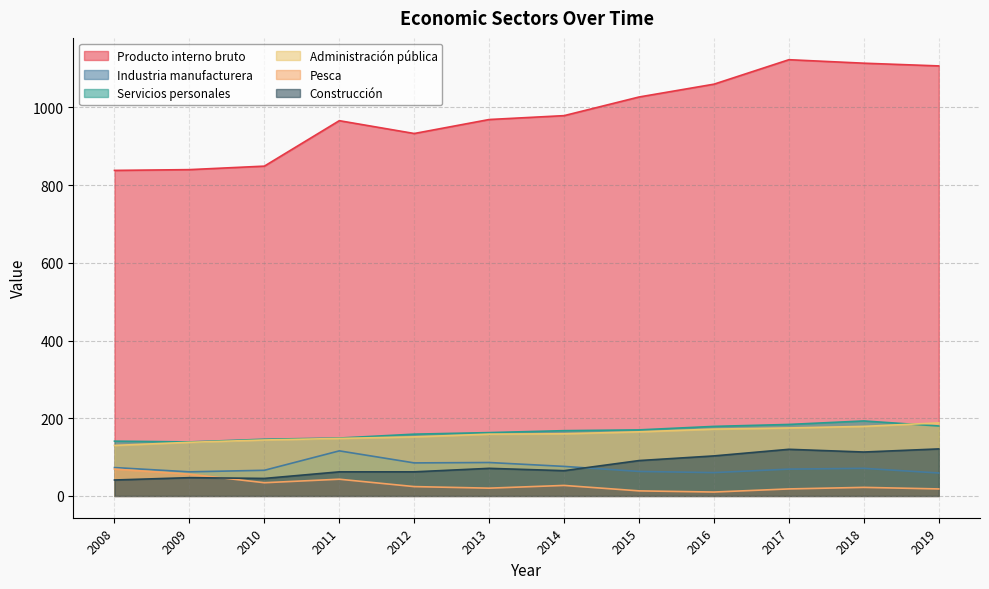

Read the Administración pública value at 2019.

188